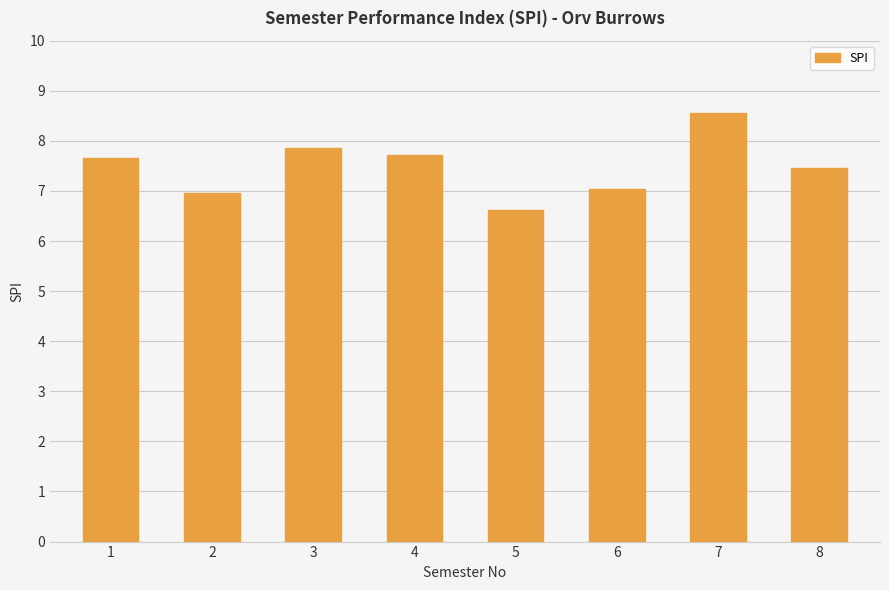

What is the sum of all values?

59.8